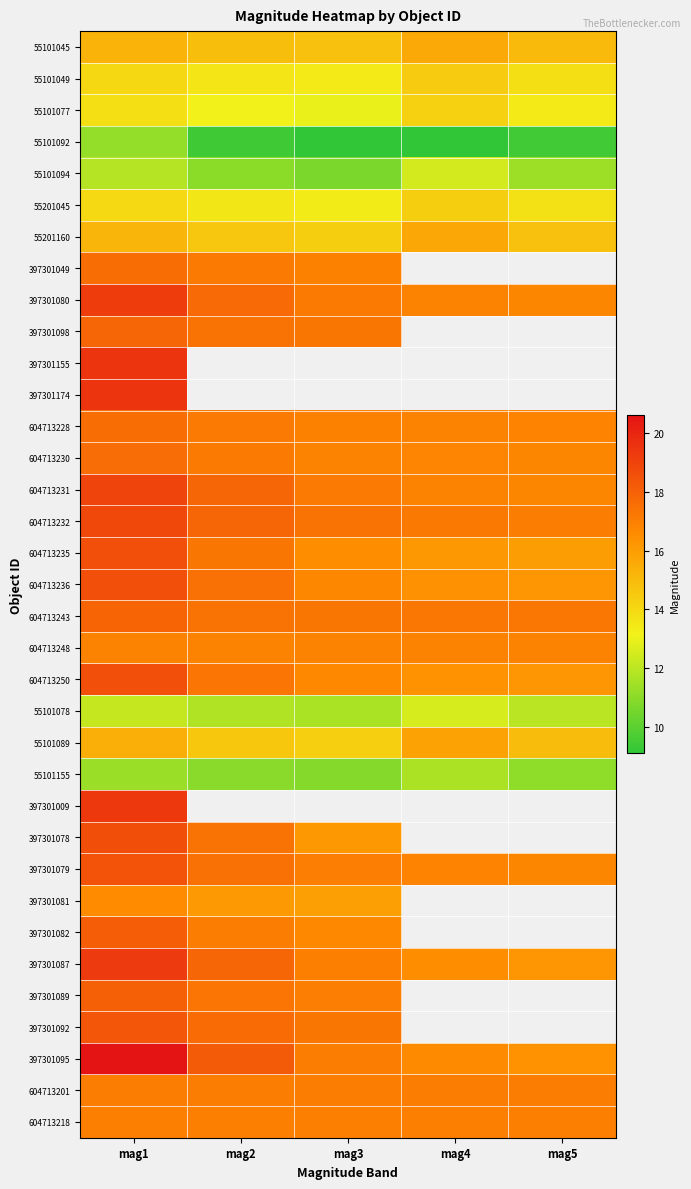

Which label corresponds to the smallest value in the chart?

mag4